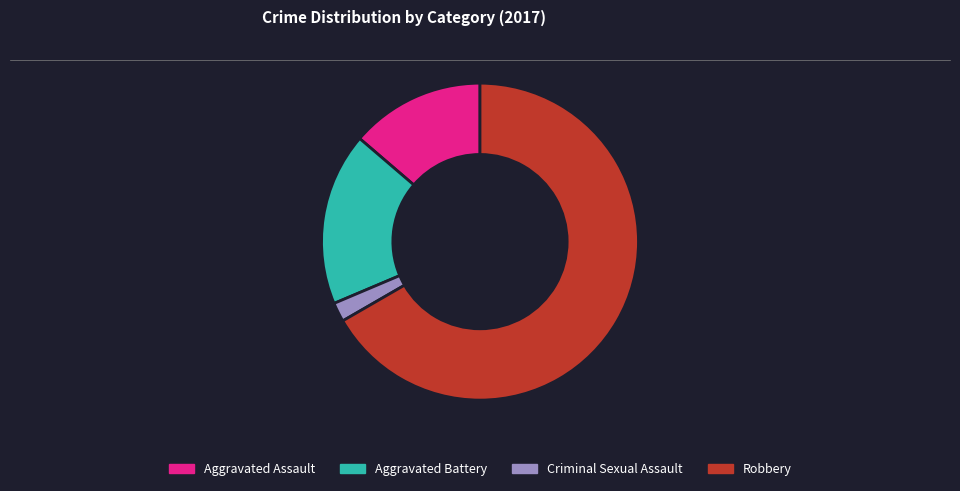

Is it true that Aggravated Assault is 23% of the pie?

False